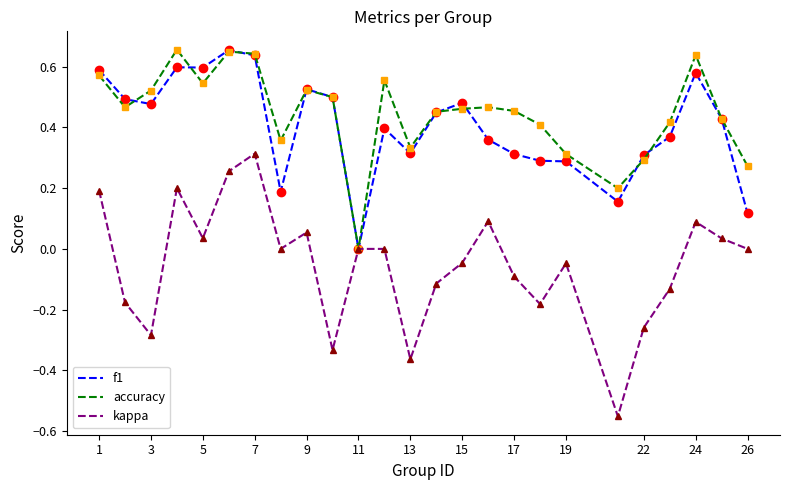

True or false: accuracy has more than 1 points higher than both neighbors.

True